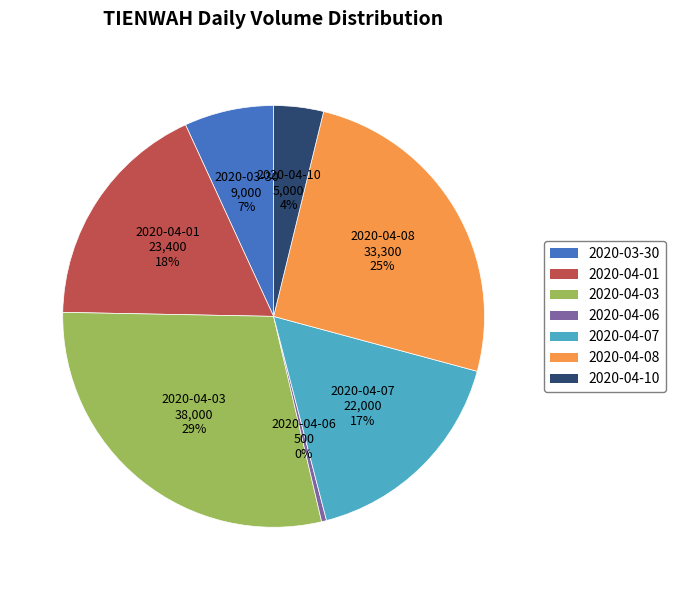

Rank the categories by value from lowest to highest.

2020-04-06, 2020-04-10, 2020-03-30, 2020-04-07, 2020-04-01, 2020-04-08, 2020-04-03